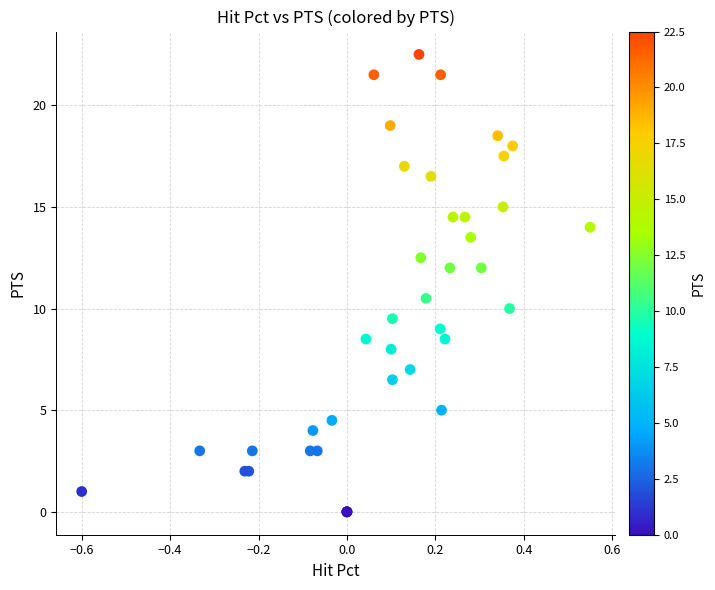

What Y value in the scatter plot is closest to 11?

10.5